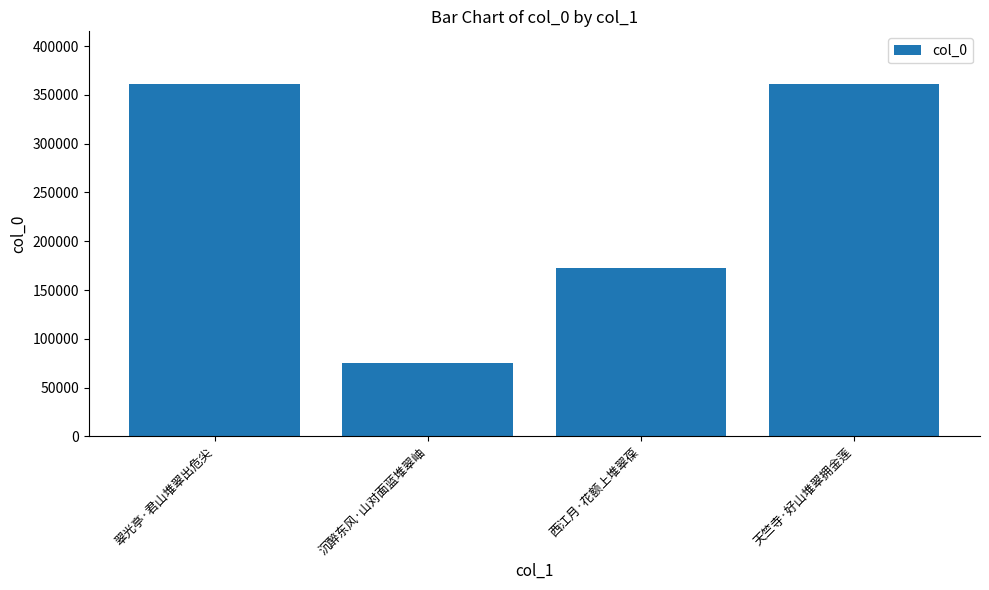

What is the greatest value displayed?

361059